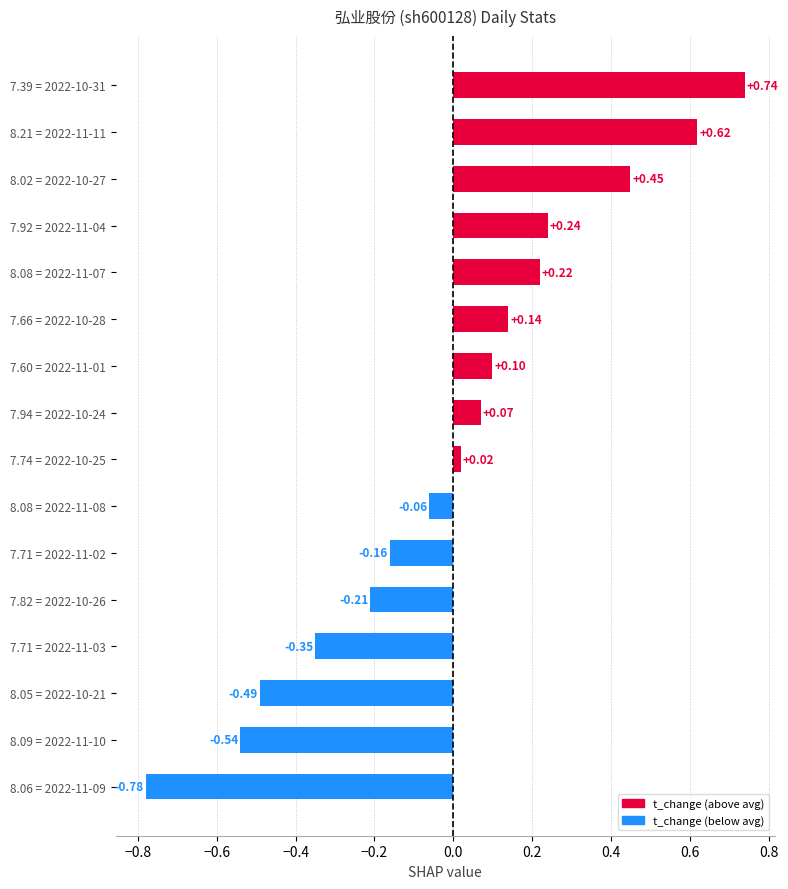

Rank the categories by value from lowest to highest.

8.06 = 2022-11-09, 8.09 = 2022-11-10, 8.05 = 2022-10-21, 7.71 = 2022-11-03, 7.82 = 2022-10-26, 7.71 = 2022-11-02, 8.08 = 2022-11-08, 7.74 = 2022-10-25, 7.94 = 2022-10-24, 7.60 = 2022-11-01, 7.66 = 2022-10-28, 8.08 = 2022-11-07, 7.92 = 2022-11-04, 8.02 = 2022-10-27, 8.21 = 2022-11-11, 7.39 = 2022-10-31